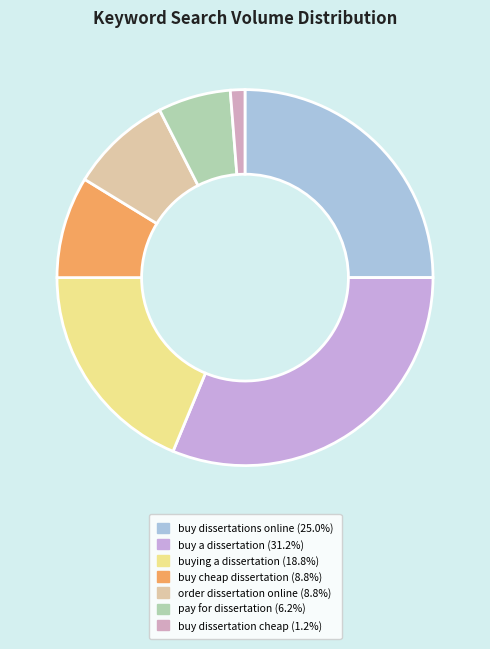

To the nearest percent, what is the difference between the largest and smallest slice percentages?

30%